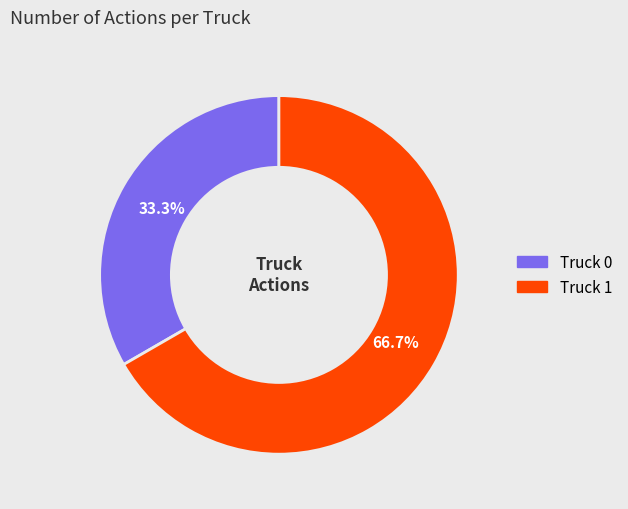

What percentage do Truck 0 and Truck 1 together represent?

100.0%